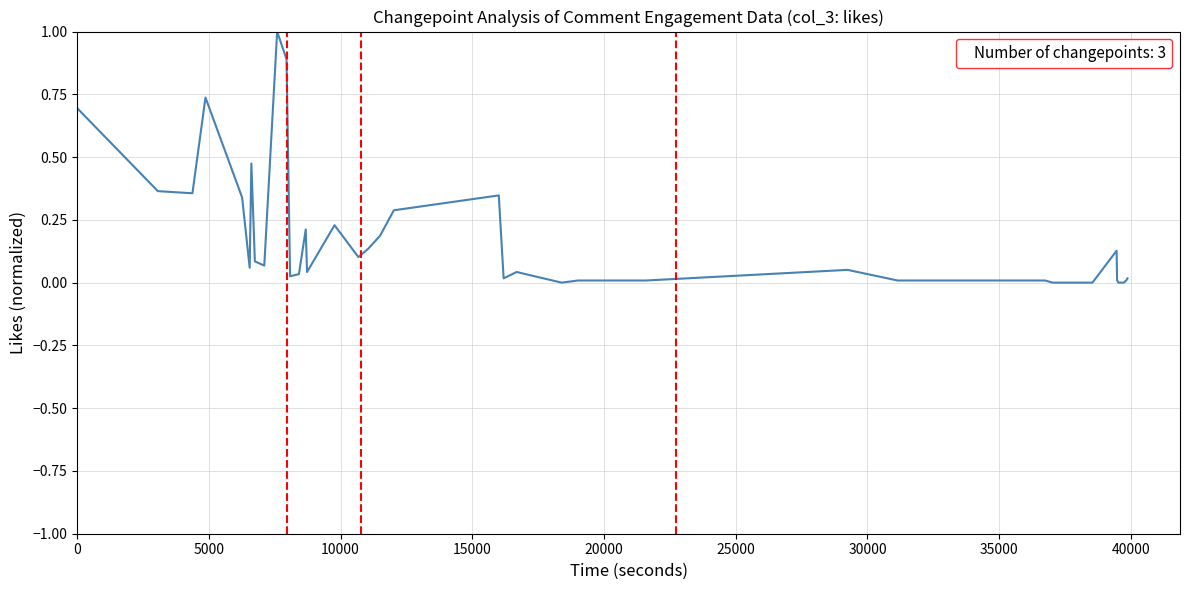

What is the difference between the maximum and minimum values?

1.0